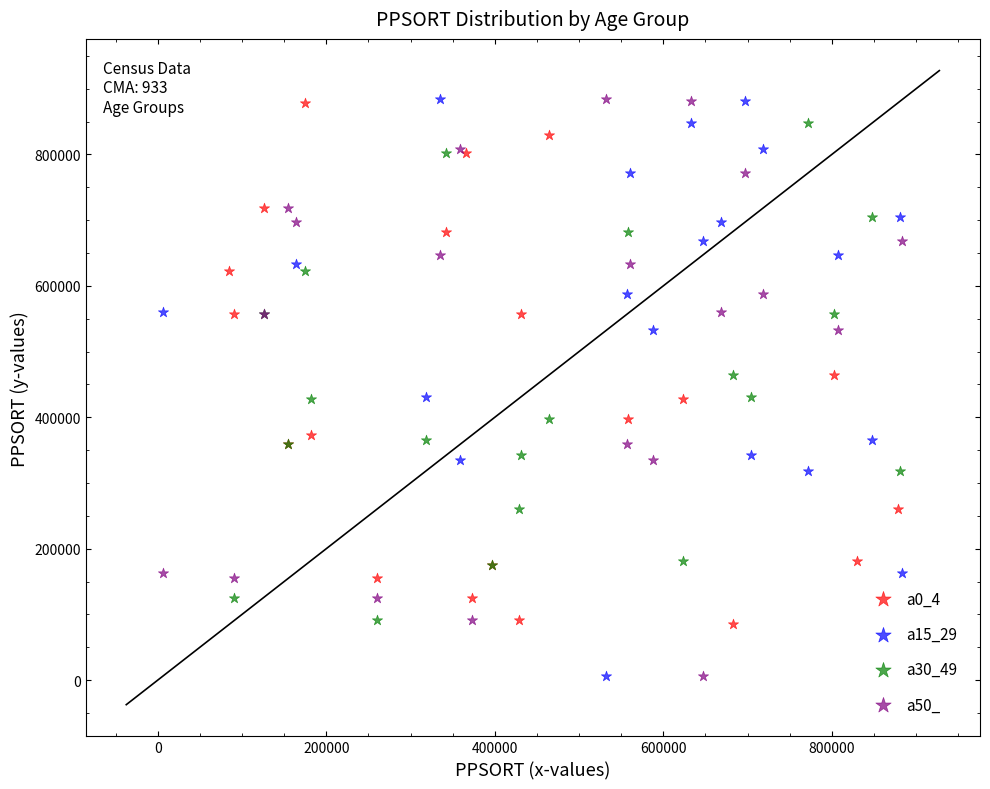

What are all the series names shown in the legend?

a0_4, a15_29, a30_49, a50_